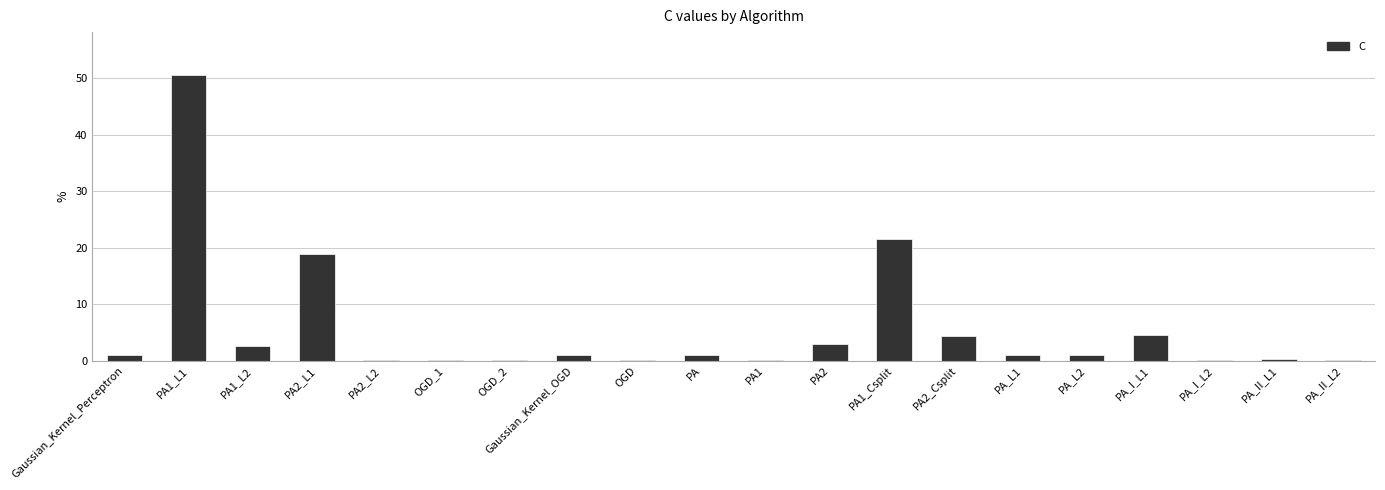

Is it true that the value at PA2_Csplit is 6.2?

False